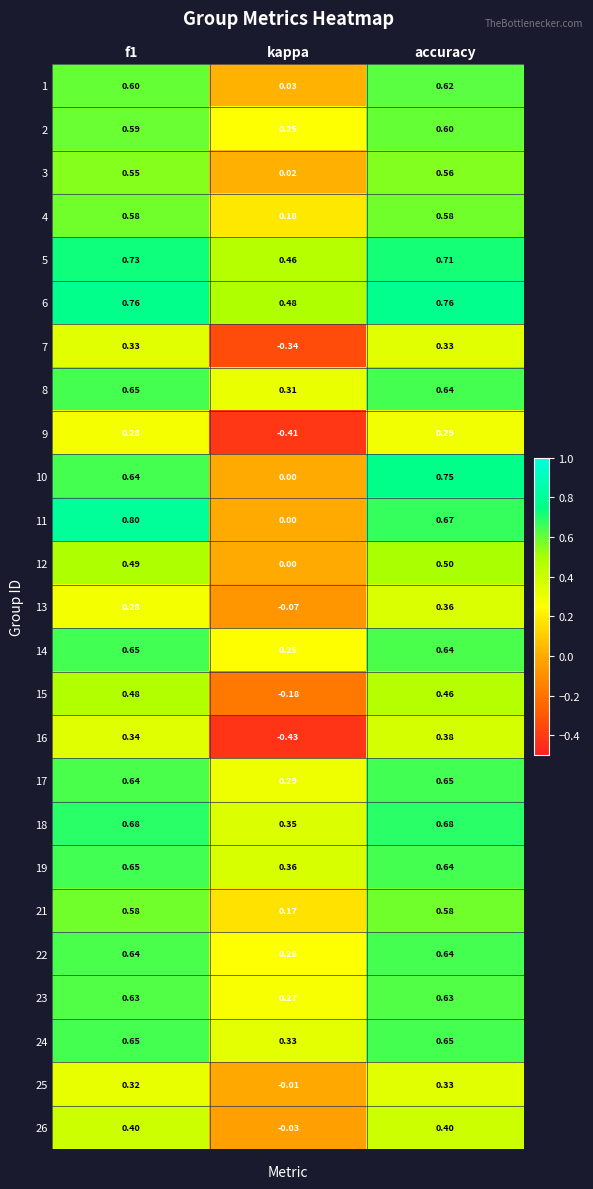

At which label is 26 closest to 0?

kappa